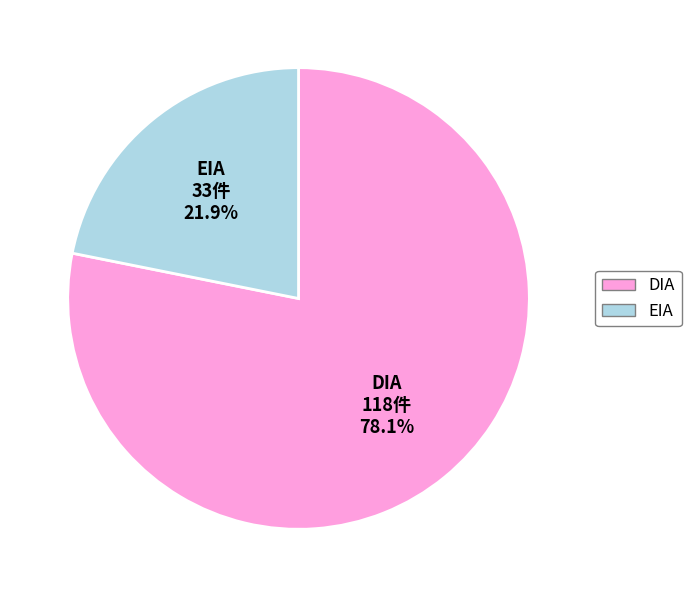

Which category has the biggest portion of the pie?

DIA